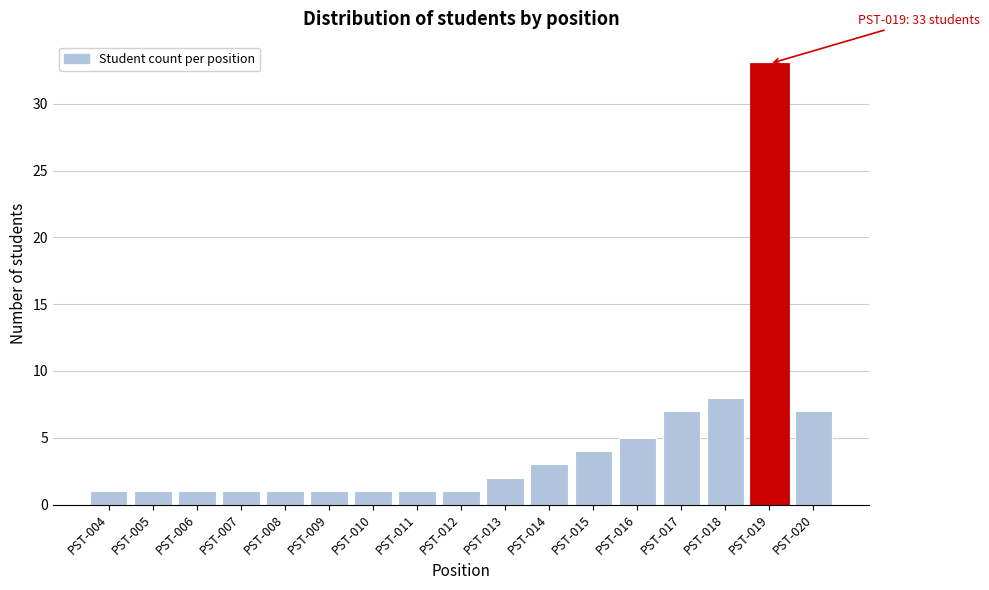

Reading left to right, transcribe all the data shown in this chart.

PST-004=1	PST-005=1	PST-006=1	PST-007=1	PST-008=1	PST-009=1	PST-010=1	PST-011=1	PST-012=1	PST-013=2	PST-014=3	PST-015=4	PST-016=5	PST-017=7	PST-018=8	PST-019=33	PST-020=7